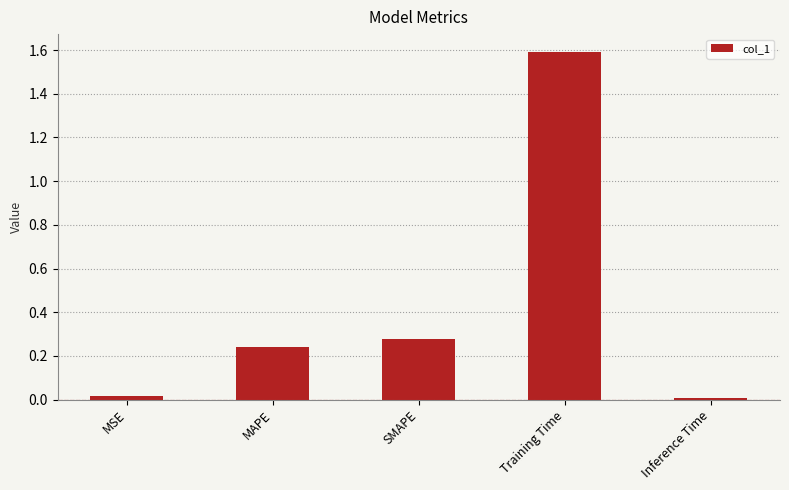

At which category does the chart reach its peak across all series?

Training Time